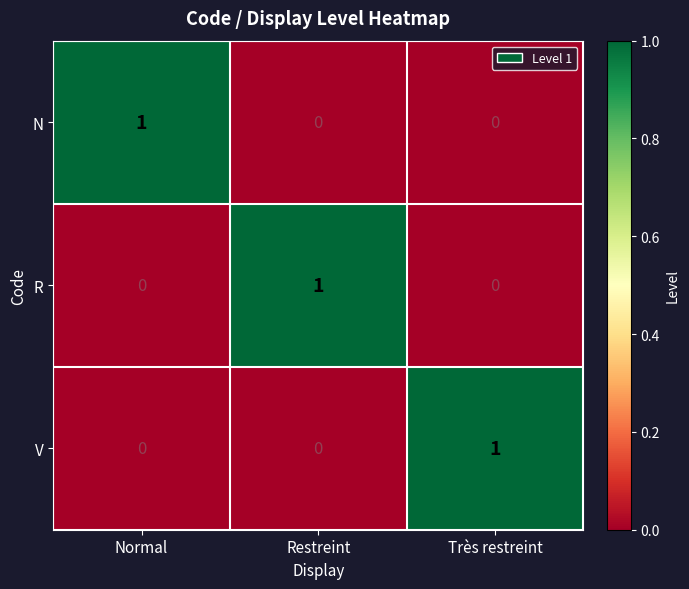

Is it true that R equals 0 at Normal?

True